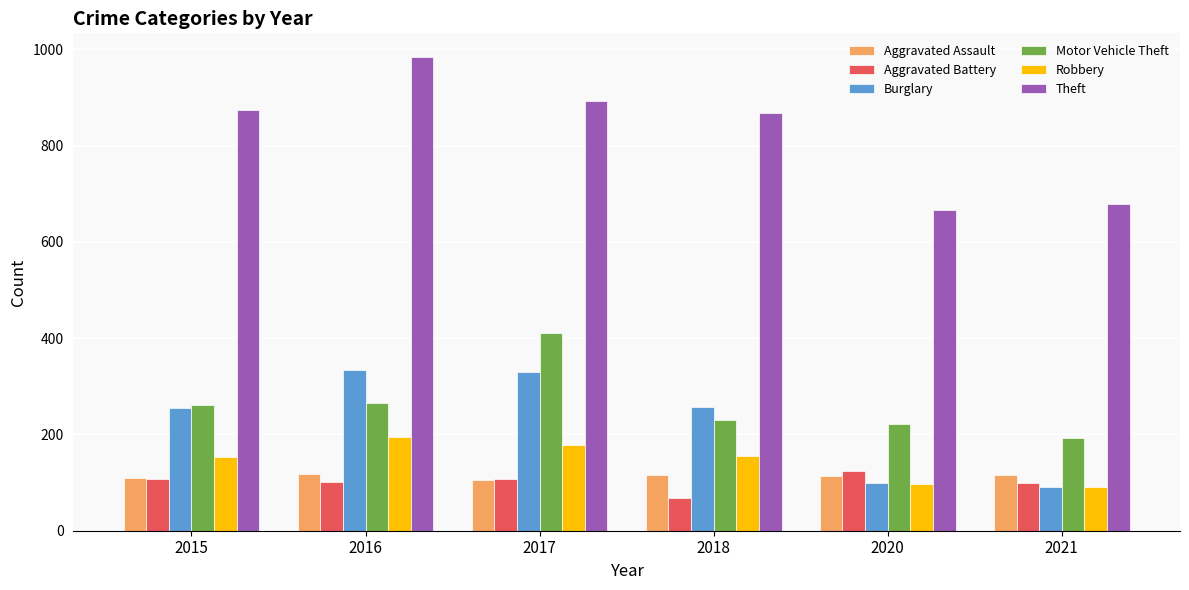

Is it true that Motor Vehicle Theft equals 377 at 2018?

False